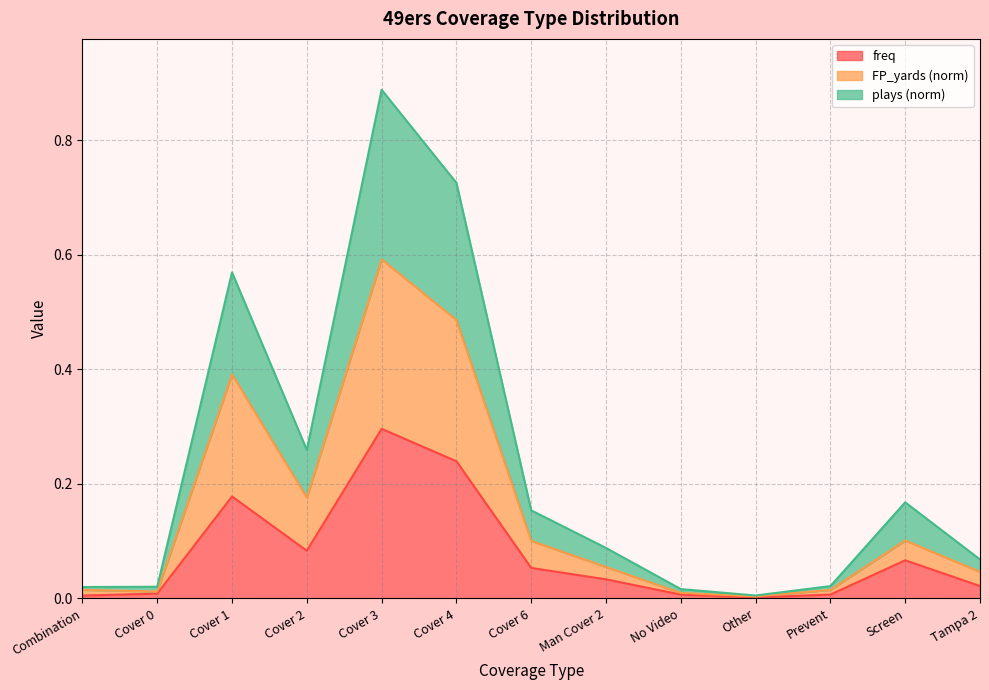

Which series has the largest total across all categories?

plays